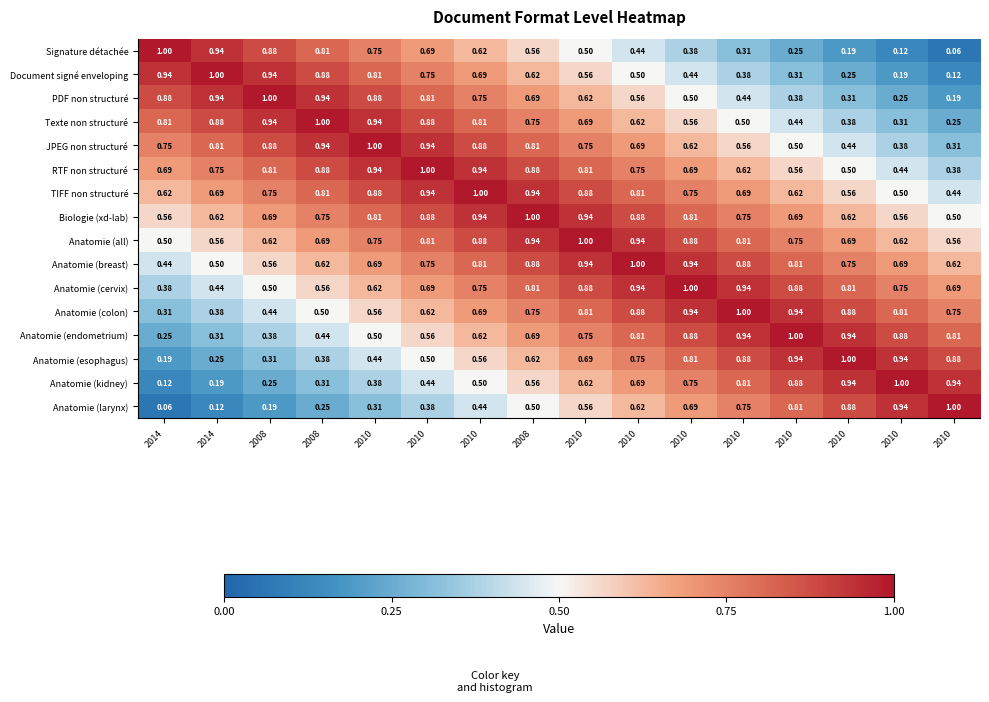

How many data points does each series have?

16